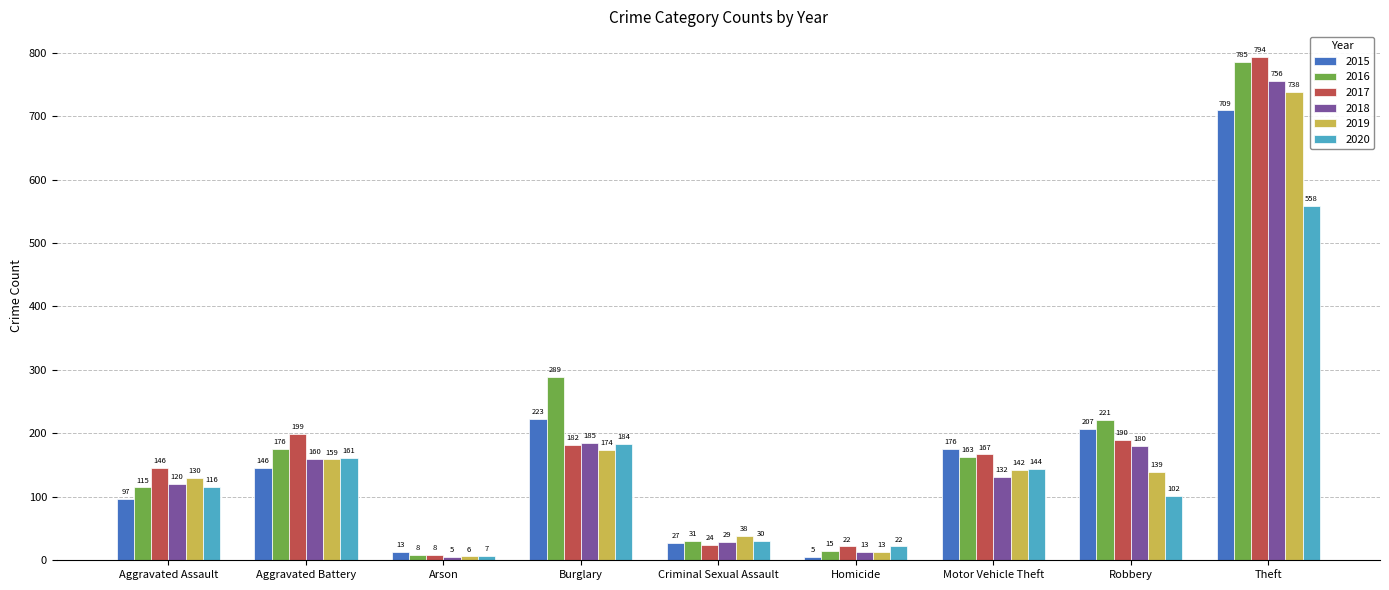

Are the bars horizontal?

No